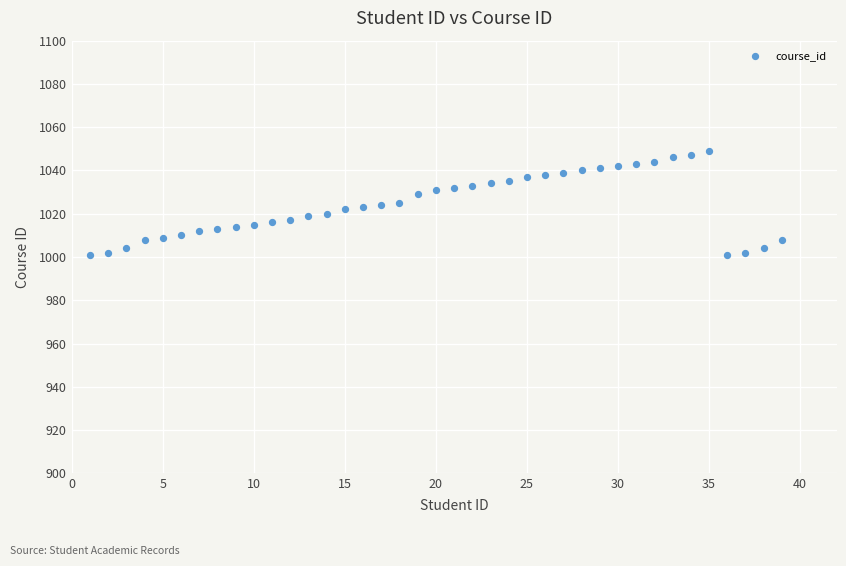

What is the range of Y values (max minus min)?

48